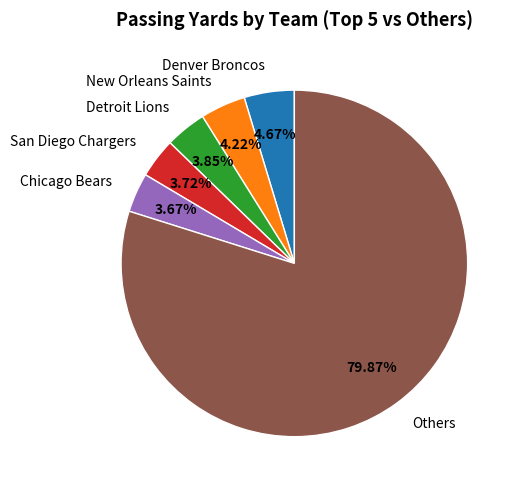

Is the sum of Detroit Lions and Others greater than half?

Yes